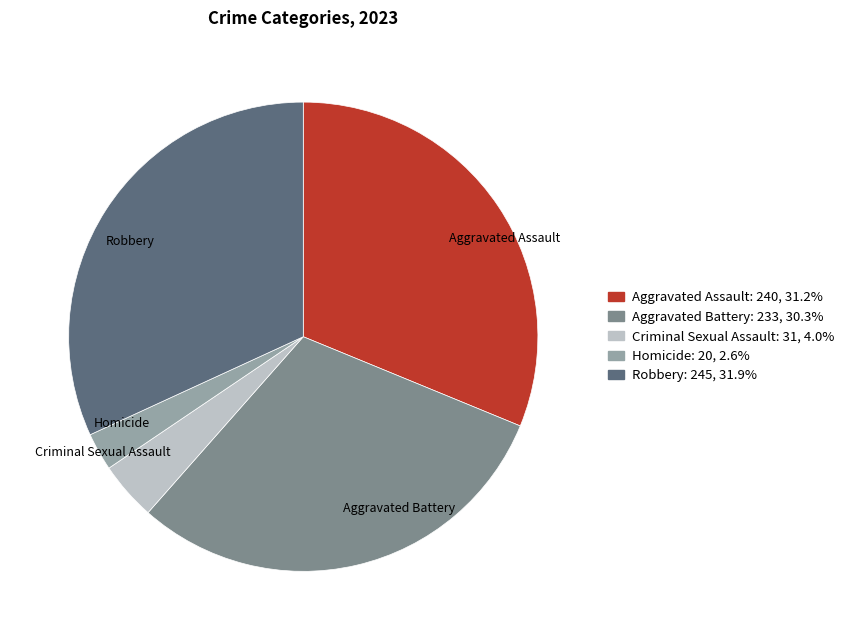

Is Homicide the majority of the pie?

No